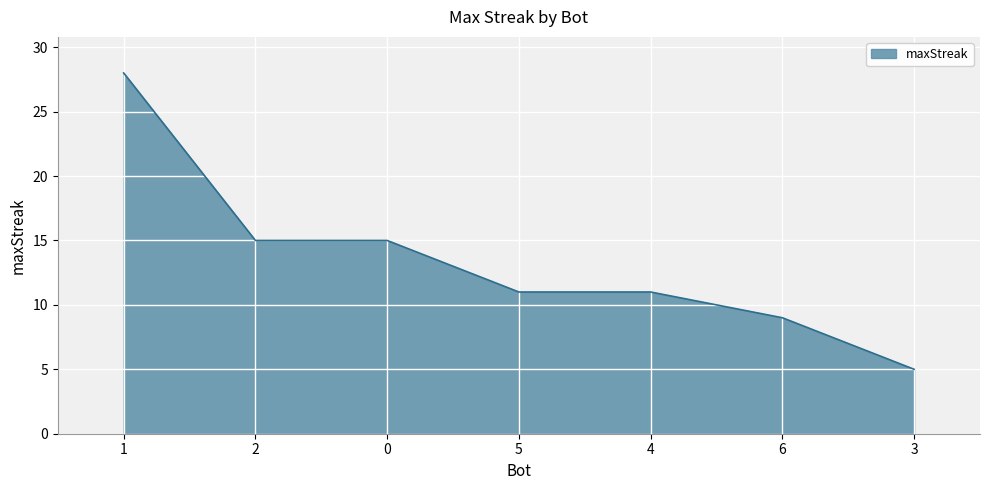

Approximately how many times larger is the value at 4 compared to 6?

1.2